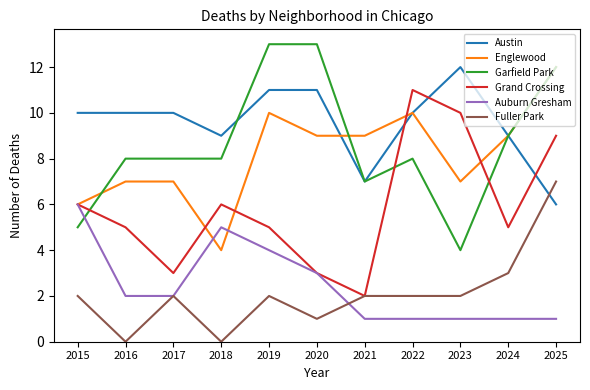

What is the sum of the Auburn Gresham values at 2024 and 2023?

2